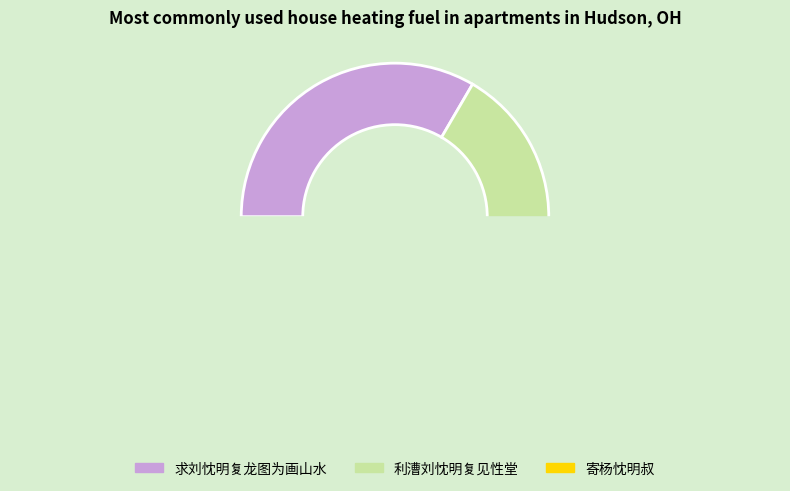

Combined, do 求刘忱明复龙图为画山水 and 寄杨忱明叔 account for over 50%?

Yes